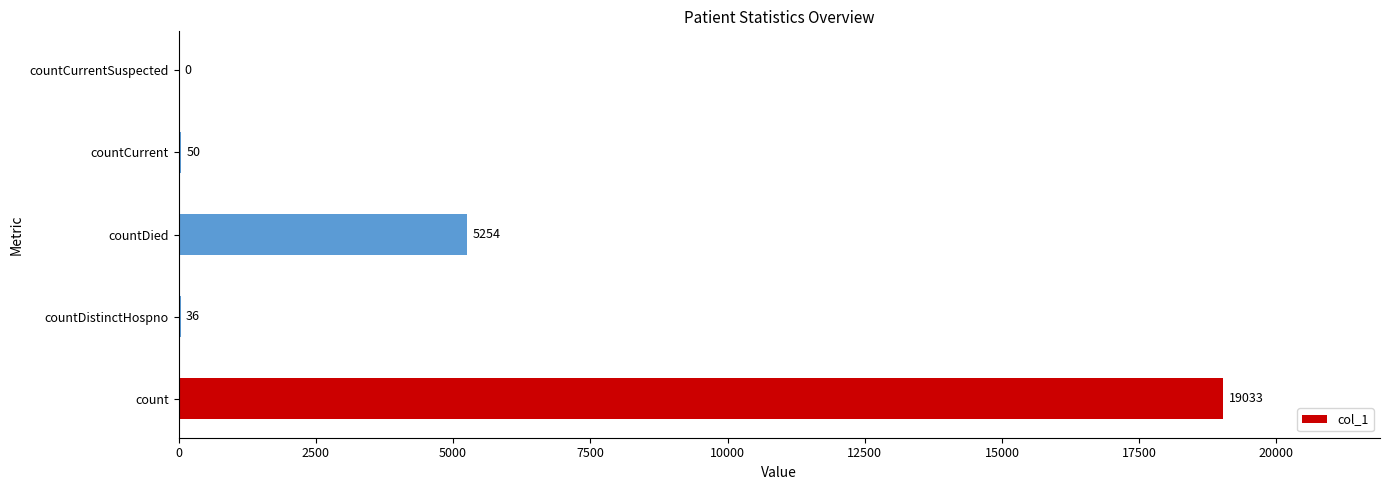

Count the number of data series in this chart.

1